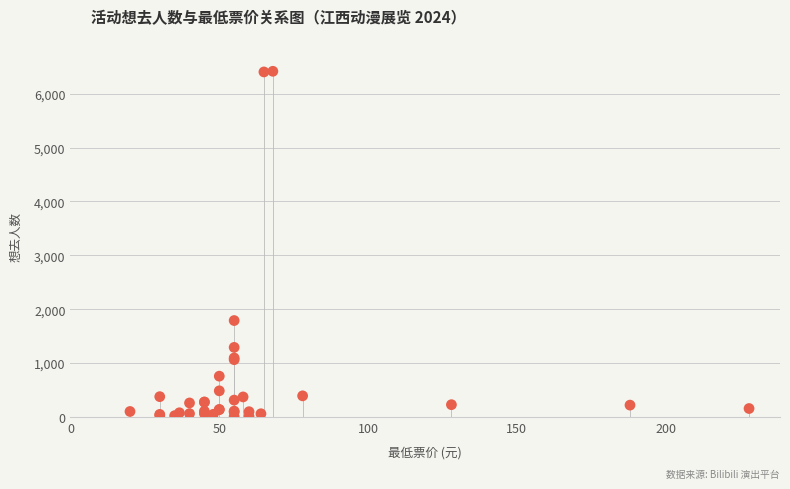

What Y value in the scatter plot is closest to 3212?

1790